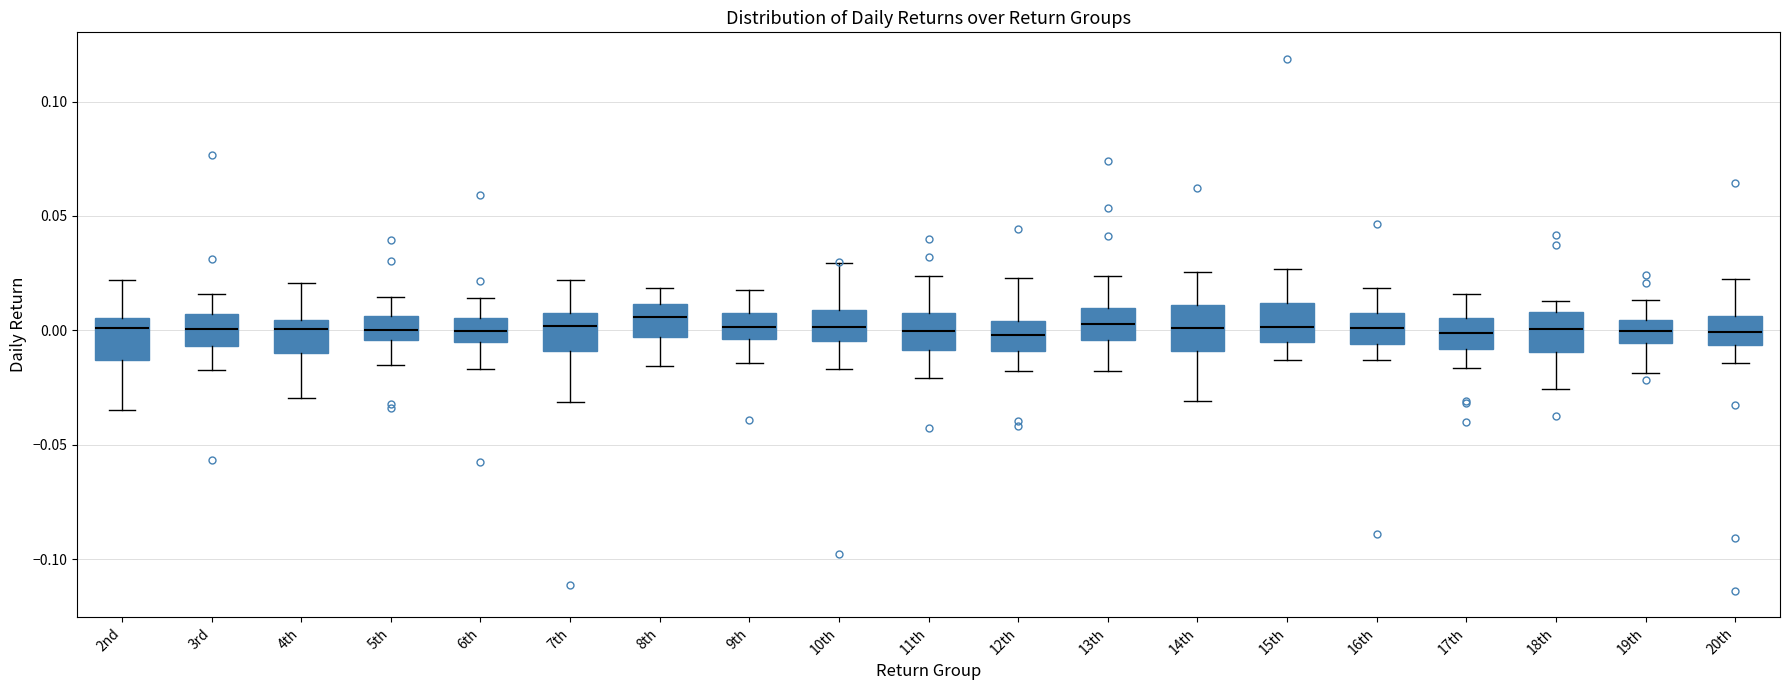

Reading left to right, transcribe this box plot: for each box, give where its median line is, the range the box spans, and where its two whiskers end, as read against the y-axis. The values are not printed on the chart, so give them approximately, as read against the axis.

2nd: median 0.000, box -0.015 to 0.005, whiskers -0.035 to 0.020
3rd: median 0.000, box -0.005 to 0.005, whiskers -0.015 to 0.015
4th: median 0.000, box -0.010 to 0.005, whiskers -0.030 to 0.020
5th: median 0.000, box -0.005 to 0.005, whiskers -0.015 to 0.015
6th: median 0.000, box -0.005 to 0.005, whiskers -0.015 to 0.015
7th: median 0.000, box -0.010 to 0.010, whiskers -0.030 to 0.020
8th: median 0.005, box -0.005 to 0.010, whiskers -0.015 to 0.020
9th: median 0.000, box -0.005 to 0.010, whiskers -0.015 to 0.020
10th: median 0.000, box -0.005 to 0.010, whiskers -0.015 to 0.030
11th: median 0.000, box -0.010 to 0.010, whiskers -0.020 to 0.025
12th: median 0.000, box -0.010 to 0.005, whiskers -0.020 to 0.025
13th: median 0.005, box -0.005 to 0.010, whiskers -0.020 to 0.025
14th: median 0.000, box -0.010 to 0.010, whiskers -0.030 to 0.025
15th: median 0.000, box -0.005 to 0.010, whiskers -0.015 to 0.025
16th: median 0.000, box -0.005 to 0.010, whiskers -0.015 to 0.020
17th: median 0.000, box -0.010 to 0.005, whiskers -0.015 to 0.015
18th: median 0.000, box -0.010 to 0.010, whiskers -0.025 to 0.015
19th: median 0.000, box -0.005 to 0.005, whiskers -0.020 to 0.015
20th: median 0.000, box -0.005 to 0.005, whiskers -0.015 to 0.020